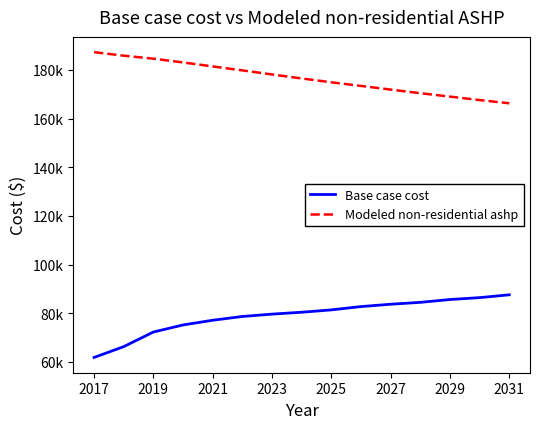

What is the sum of all Modeled non-residential ashp values?

2650057.9